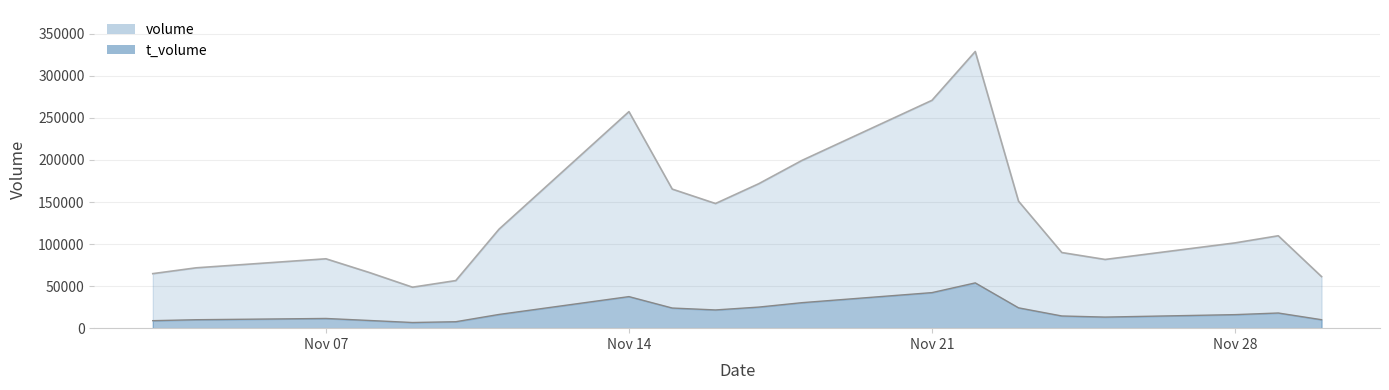

Rank the series by their maximum value, from lowest to highest.

t_volume, volume